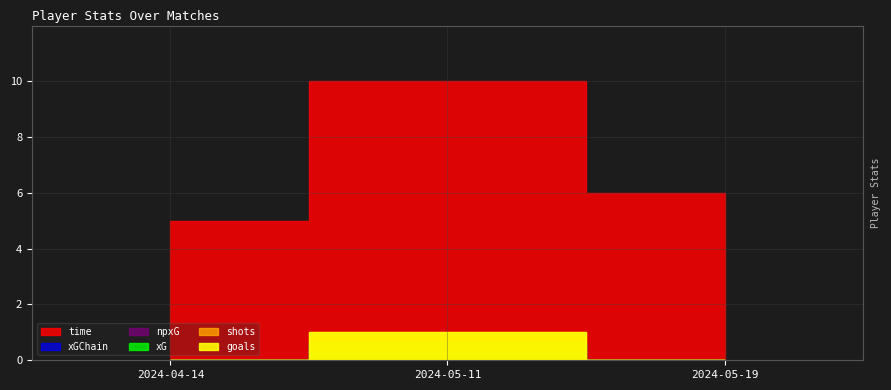

What is the sum of all shots values?

1.0